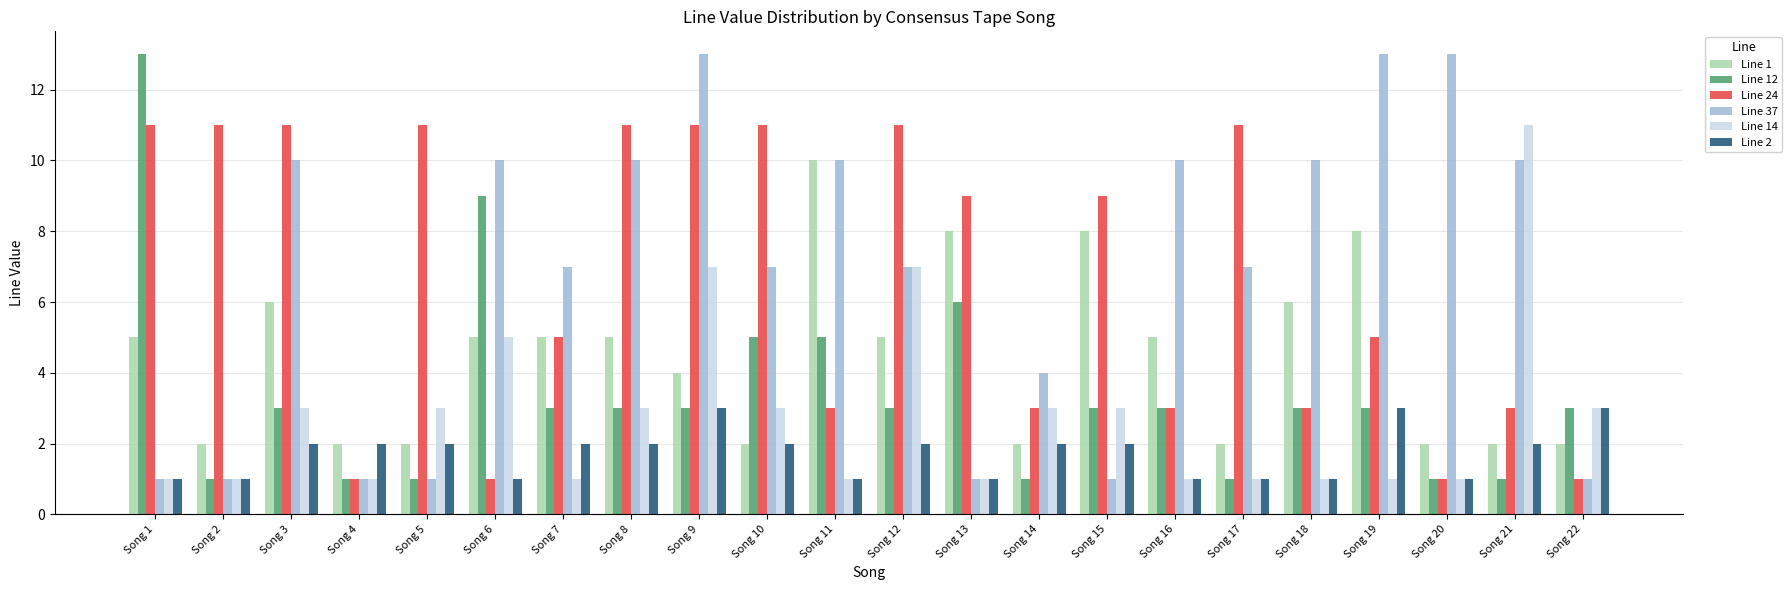

What is the difference between the maximum and minimum values in the Line 12 series?

12